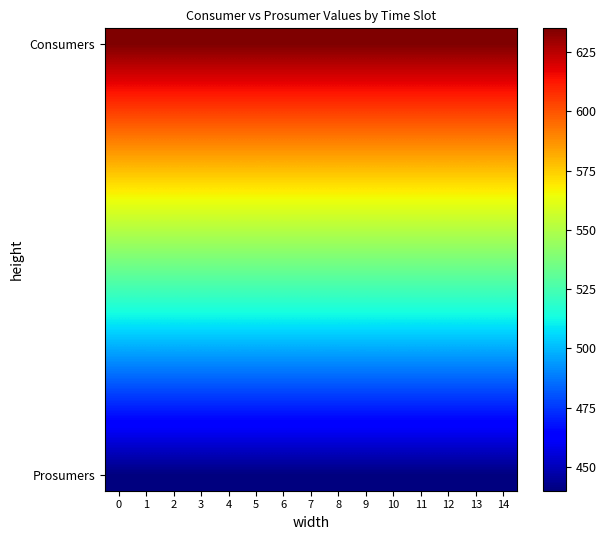

What is the total value across all series at 9?

8062.5